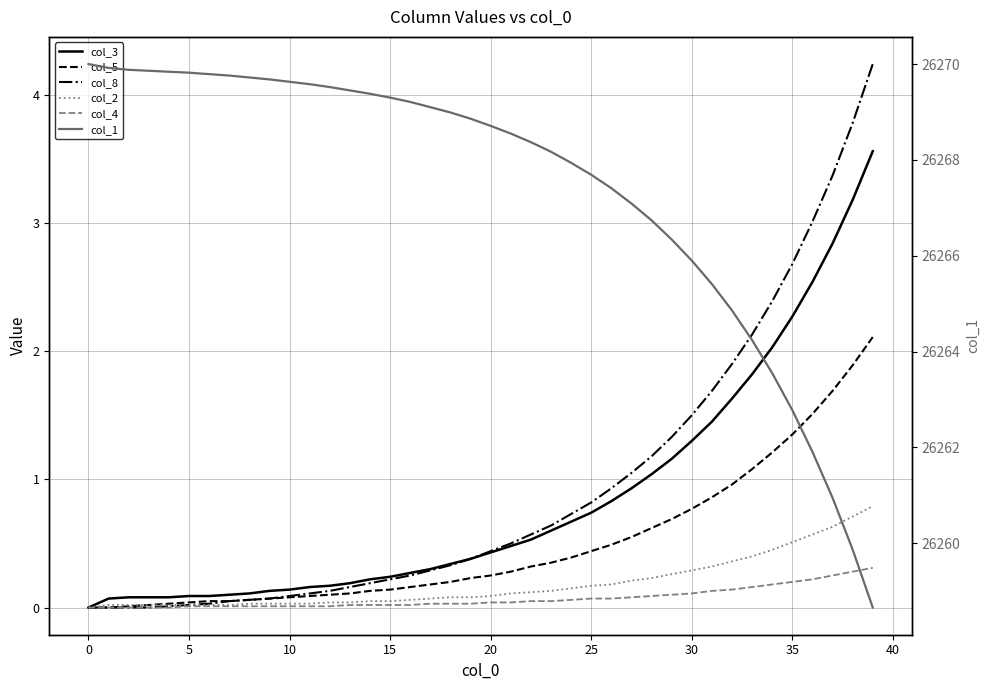

Reading left to right, list all the values displayed in this chart.

col_3: 0.0	0.1	0.1	0.1	0.1	0.1	0.1	0.1	0.1	0.1	0.1	0.2	0.2	0.2	0.2	0.2	0.3	0.3	0.3	0.4	0.4	0.5	0.5	0.6	0.7	0.7	0.8	0.9	1.0	1.2	1.3	1.4	1.6	1.8	2.0	2.3	2.5	2.8	3.2	3.6
col_5: 0.0	0.0	0.0	0.0	0.0	0.0	0.1	0.1	0.1	0.1	0.1	0.1	0.1	0.1	0.1	0.1	0.2	0.2	0.2	0.2	0.2	0.3	0.3	0.3	0.4	0.4	0.5	0.6	0.6	0.7	0.8	0.9	1.0	1.1	1.2	1.4	1.5	1.7	1.9	2.1
col_8: 0.0	0.0	0.0	0.0	0.0	0.0	0.0	0.1	0.1	0.1	0.1	0.1	0.1	0.2	0.2	0.2	0.2	0.3	0.3	0.4	0.4	0.5	0.6	0.6	0.7	0.8	0.9	1.1	1.2	1.3	1.5	1.7	1.9	2.1	2.4	2.7	3.0	3.4	3.8	4.2
col_2: 0.0	0.0	0.0	0.0	0.0	0.0	0.0	0.0	0.0	0.0	0.0	0.0	0.0	0.0	0.1	0.1	0.1	0.1	0.1	0.1	0.1	0.1	0.1	0.1	0.1	0.2	0.2	0.2	0.2	0.3	0.3	0.3	0.4	0.4	0.5	0.5	0.6	0.6	0.7	0.8
col_4: 0.0	0.0	0.0	0.0	0.0	0.0	0.0	0.0	0.0	0.0	0.0	0.0	0.0	0.0	0.0	0.0	0.0	0.0	0.0	0.0	0.0	0.0	0.1	0.1	0.1	0.1	0.1	0.1	0.1	0.1	0.1	0.1	0.1	0.2	0.2	0.2	0.2	0.2	0.3	0.3
col_1: 26270.0	26269.9	26269.9	26269.9	26269.8	26269.8	26269.8	26269.8	26269.7	26269.7	26269.6	26269.6	26269.5	26269.5	26269.4	26269.3	26269.2	26269.1	26269.0	26268.9	26268.7	26268.5	26268.4	26268.2	26267.9	26267.7	26267.4	26267.1	26266.7	26266.3	26265.9	26265.4	26264.9	26264.2	26263.5	26262.8	26261.9	26261.0	26259.9	26258.7